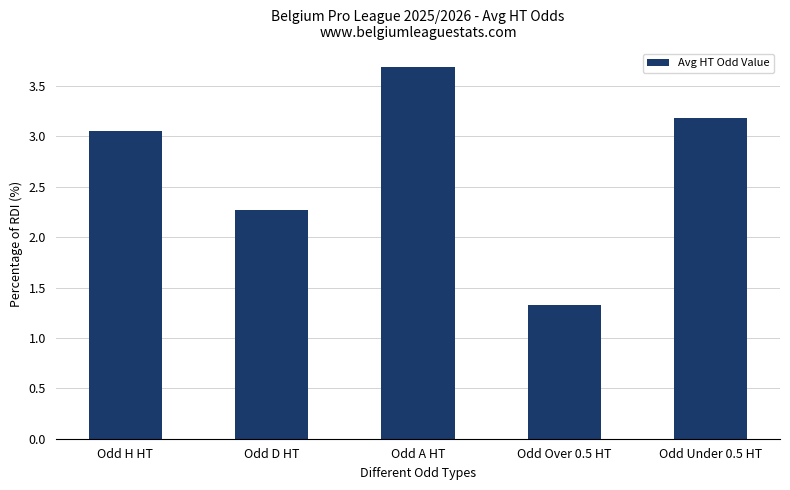

What is the ratio of the value at Odd A HT to the value at Odd H HT?

1.2